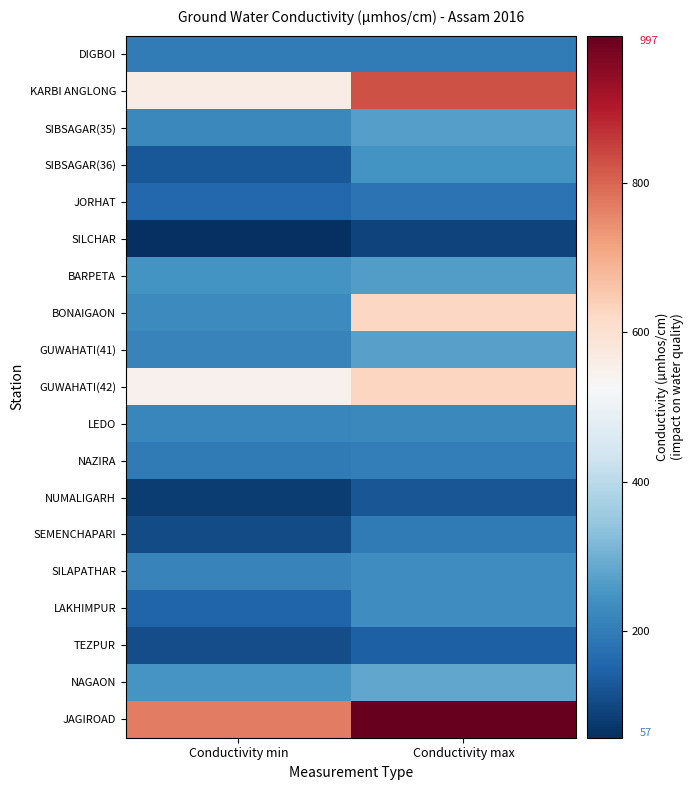

At Conductivity max, list the series in order from smallest to largest.

SILCHAR, NUMALIGARH, TEZPUR, JORHAT, SEMENCHAPARI, DIGBOI, NAZIRA, LEDO, LAKHIMPUR, SILAPATHAR, SIBSAGAR(36), BARPETA, SIBSAGAR(35), GUWAHATI(41), NAGAON, BONAIGAON, GUWAHATI(42), KARBI ANGLONG, JAGIROAD